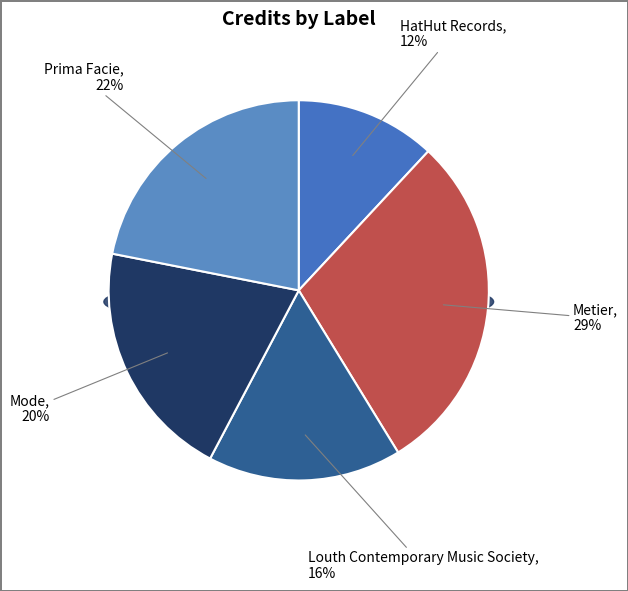

Does Louth Contemporary Music Society represent more than half of the total?

No